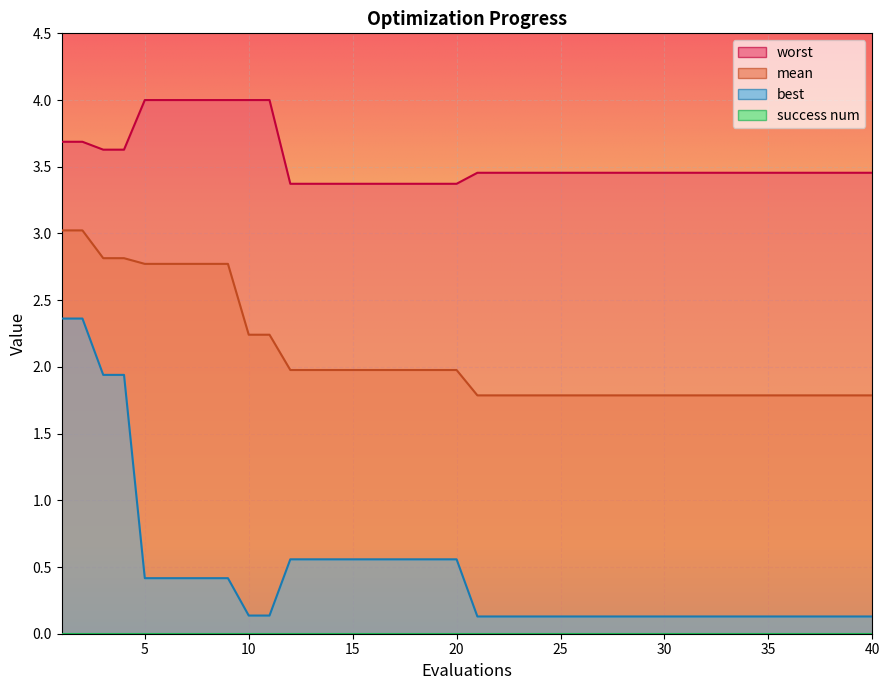

What is the value of the best point at the 8th from the left?

0.4